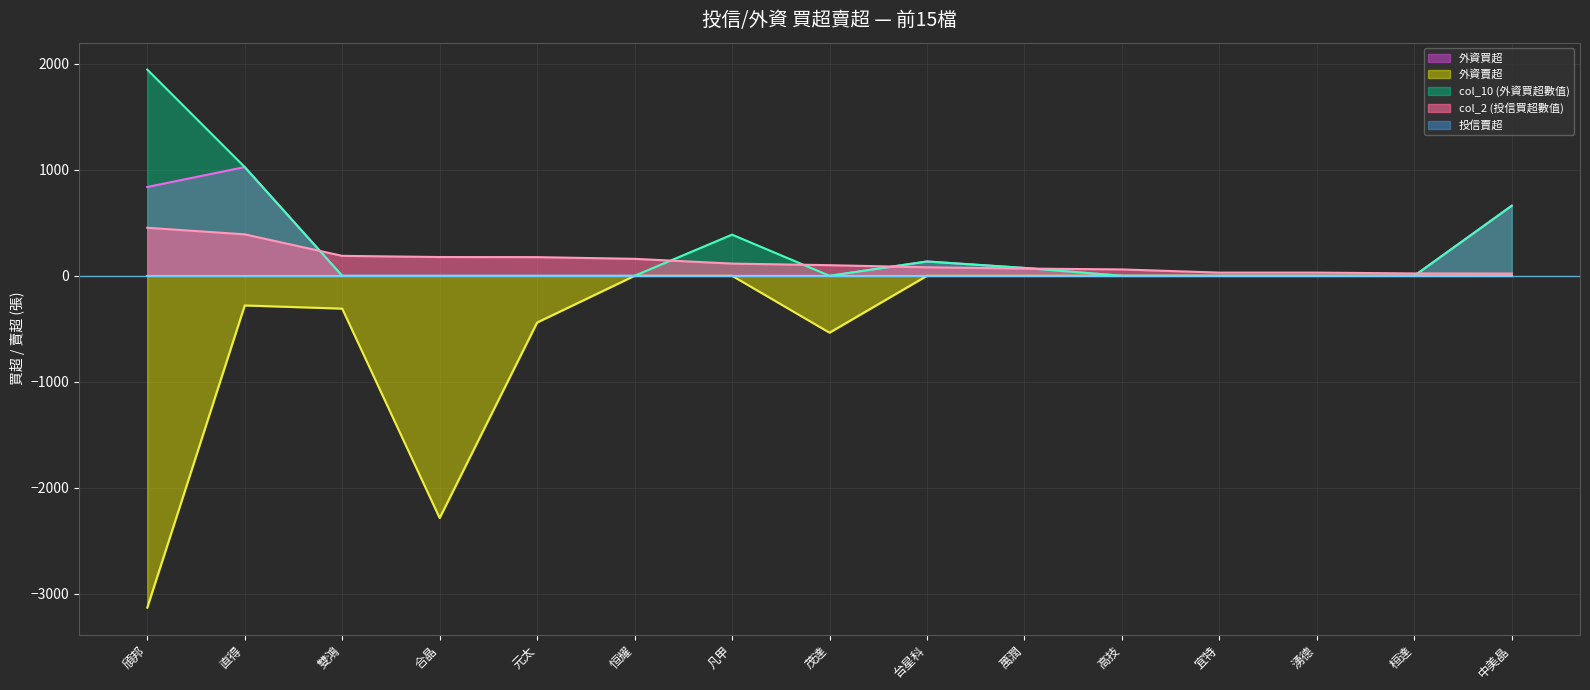

How many values in the col_2 (投信買超數值) series exceed 100?

7